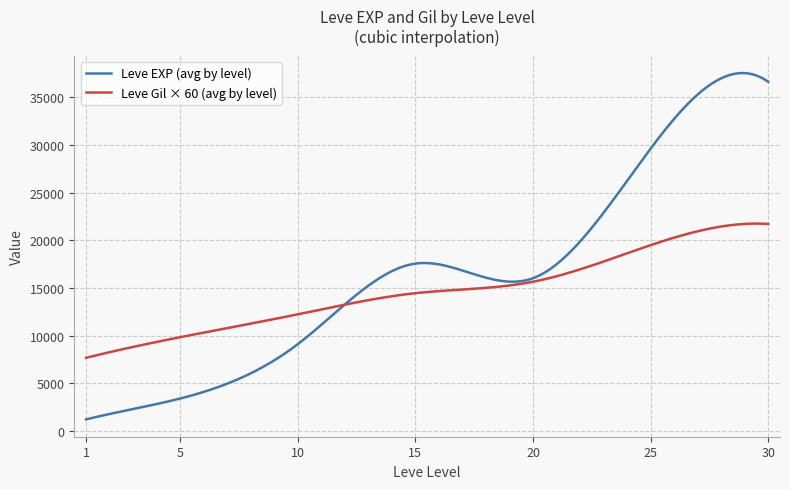

What is the maximum value shown in the chart?

37557.5